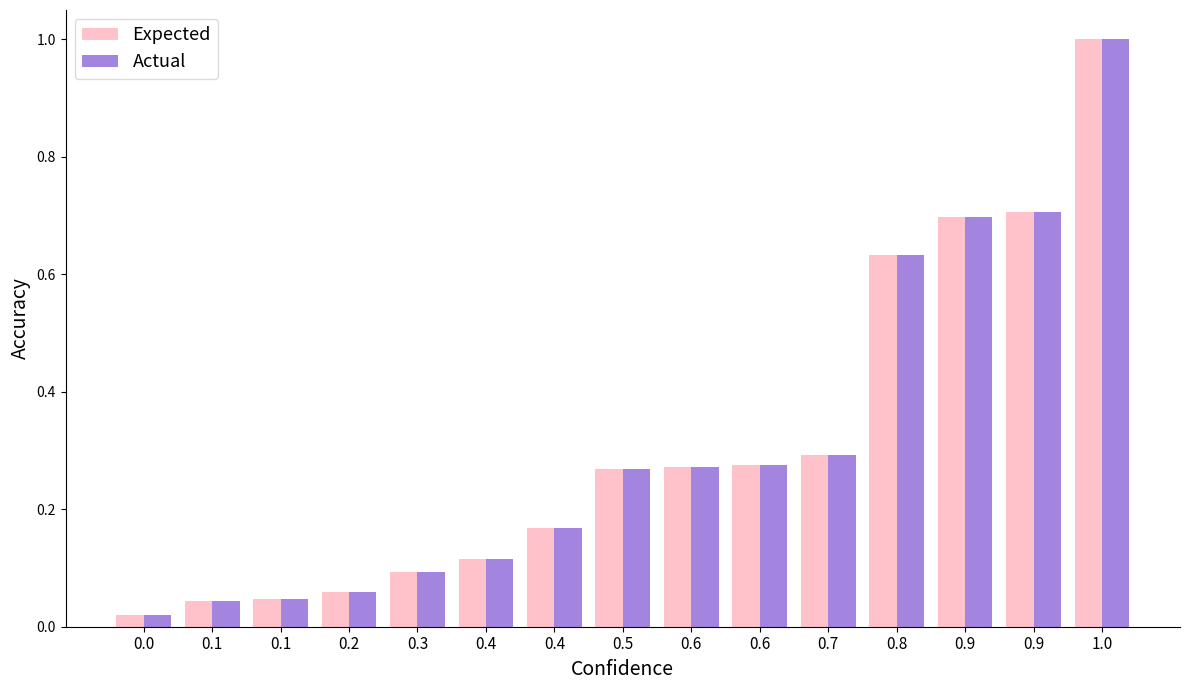

Is it true that Expected equals 0.0 at 0.1?

True